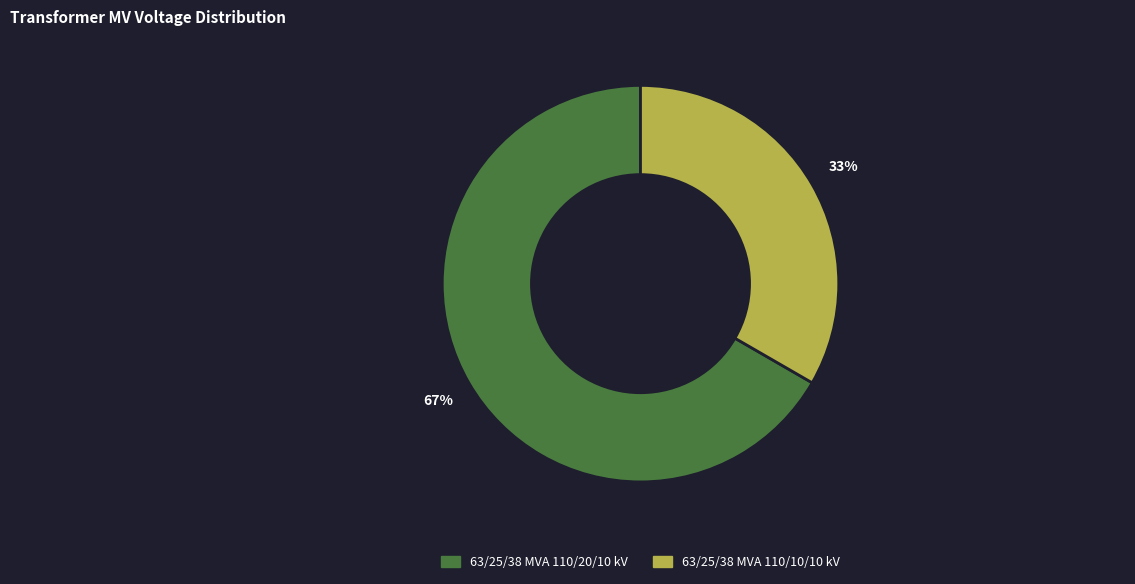

To the nearest percent, what is the average slice percentage?

50%